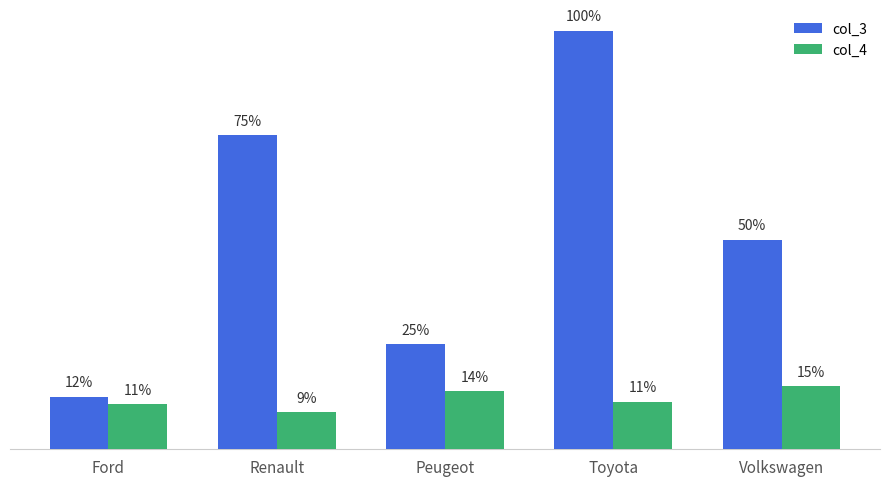

The value of col_3 at Ford is 4767. True or false?

False